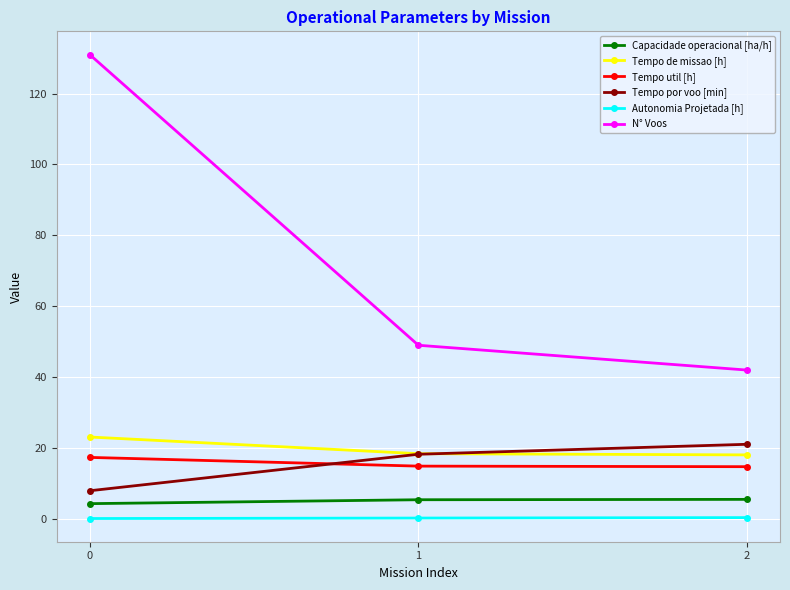

How many lines are shown in the chart?

6